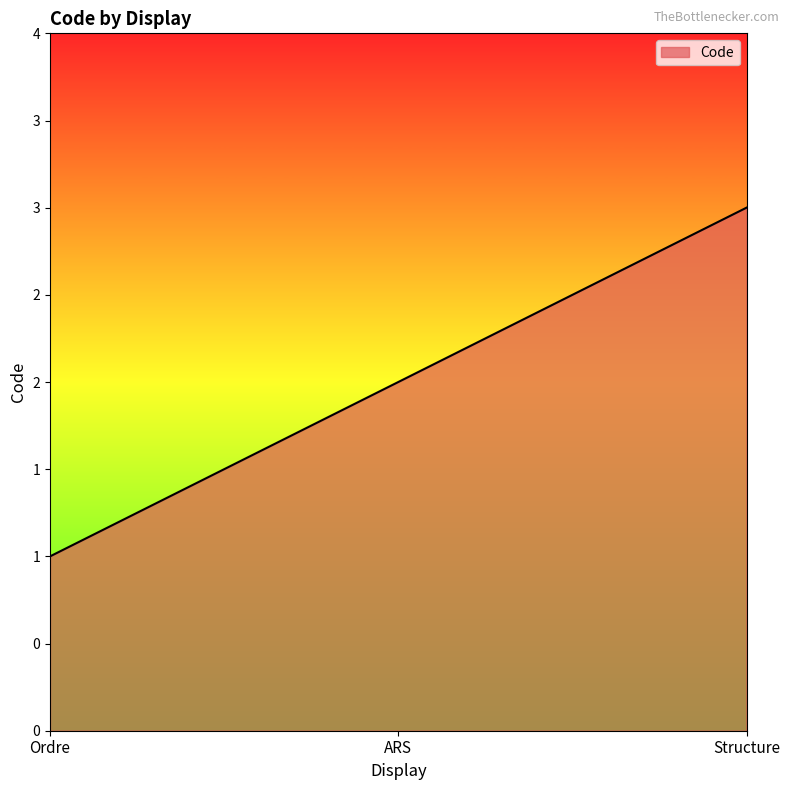

What is the difference between the values at ARS and Structure?

1